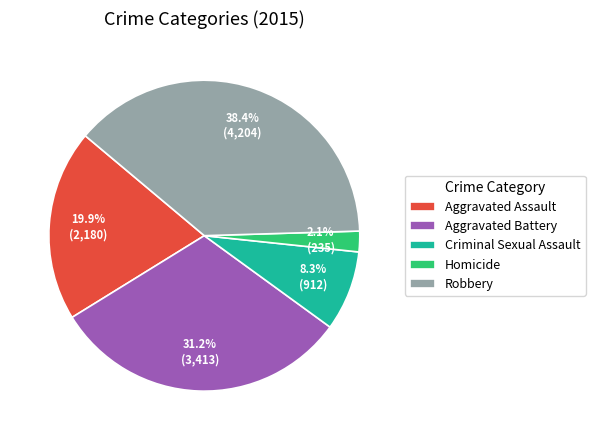

How many slices are in this pie chart?

5